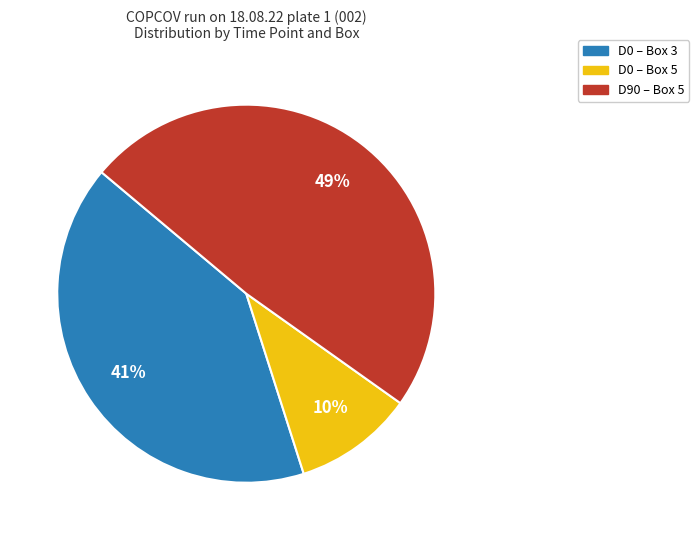

Is there any slice that represents more than half of the pie?

No